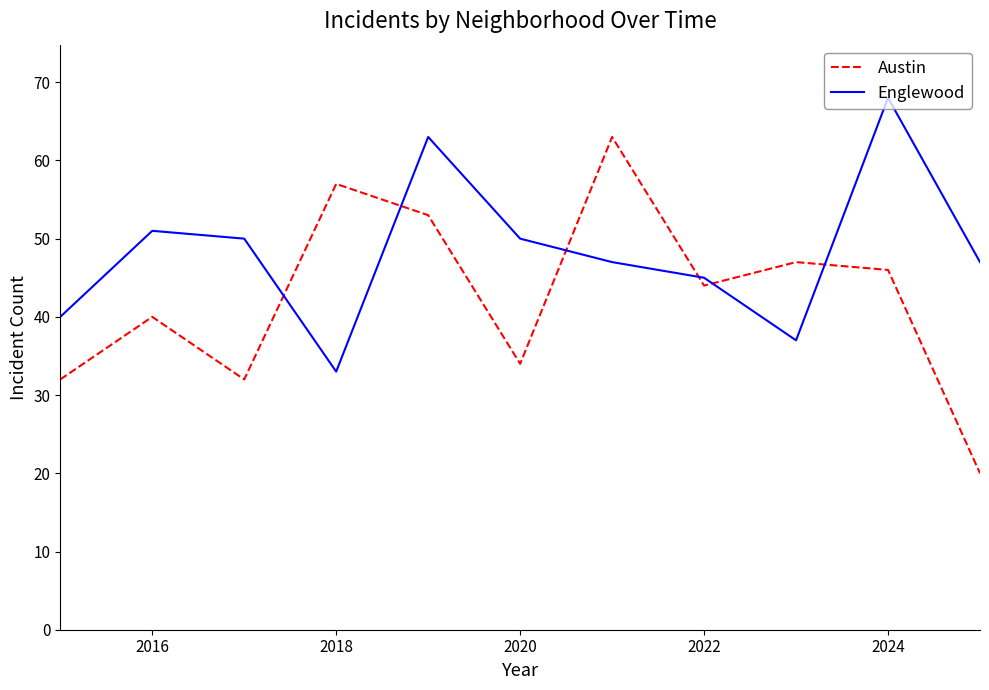

What is the smallest value displayed?

20